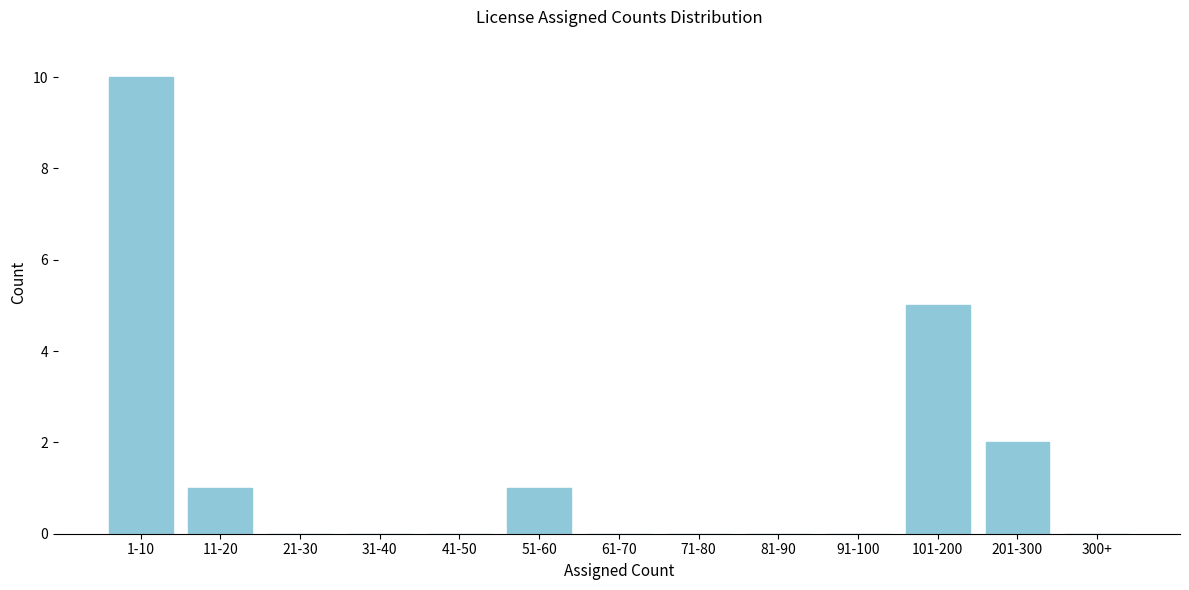

True or false: the data shows 3 at 41-50.

False